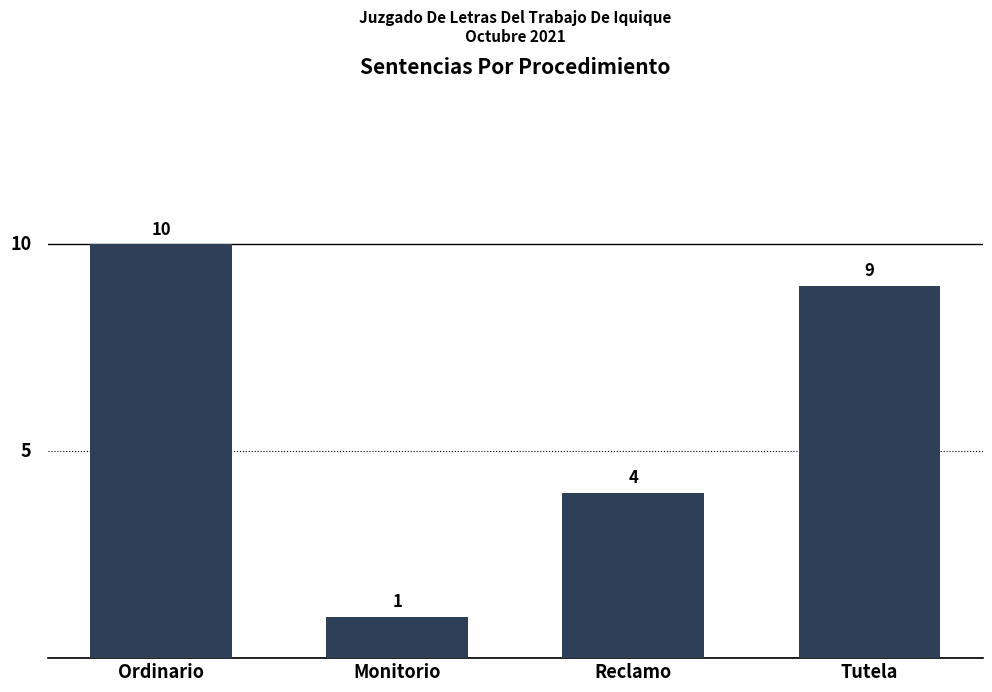

What is the label of the 2nd bar from the right?

Reclamo